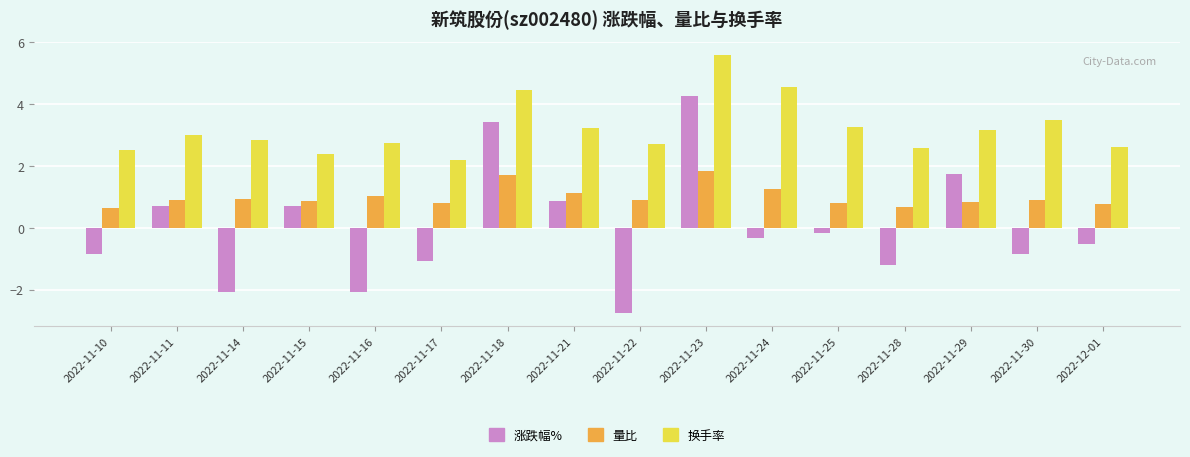

What value does the 换手率 series have at 2022-11-28?

2.6